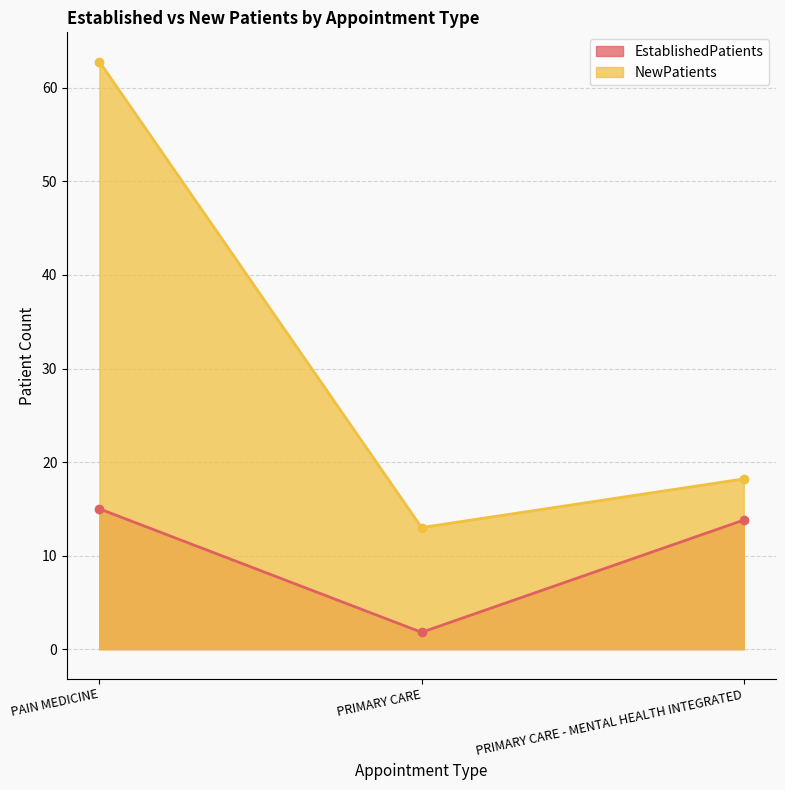

What is the value of the EstablishedPatients point at the 3rd from the left?

13.8